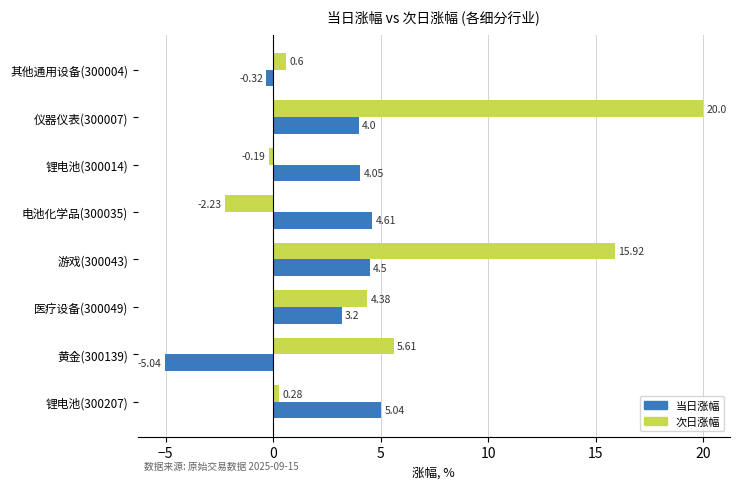

Which series has the largest total across all categories?

次日涨幅